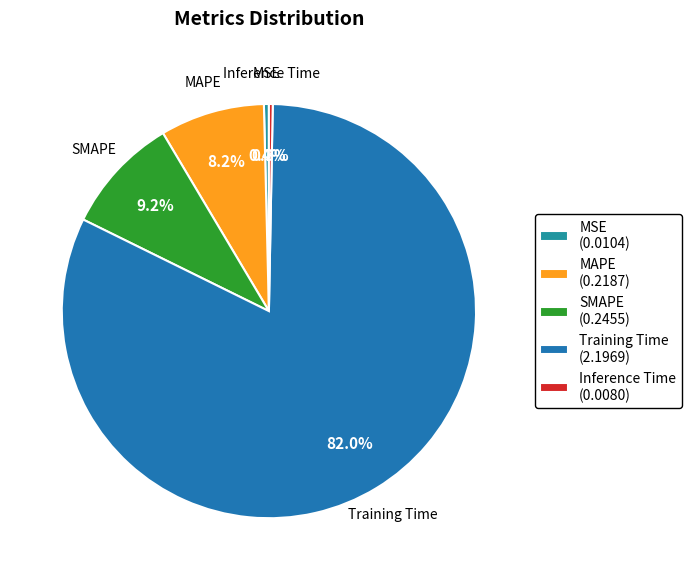

Combined, do MAPE and SMAPE account for over 50%?

No